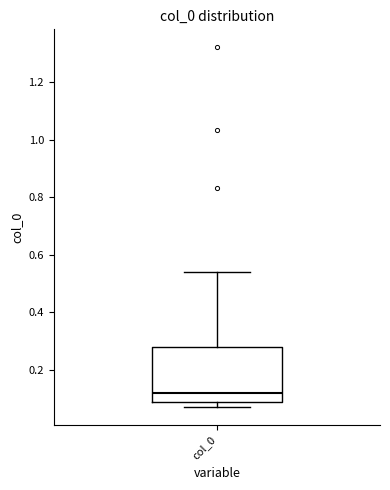

Transcribe this box plot: give where the median line is, the range the box spans, and where the two whiskers end, as read against the y-axis. The values are not printed on the chart, so give them approximately, as read against the axis.

median 0.12, box 0.08 to 0.28, whiskers 0.08 (just below the box's lower edge) to 0.54